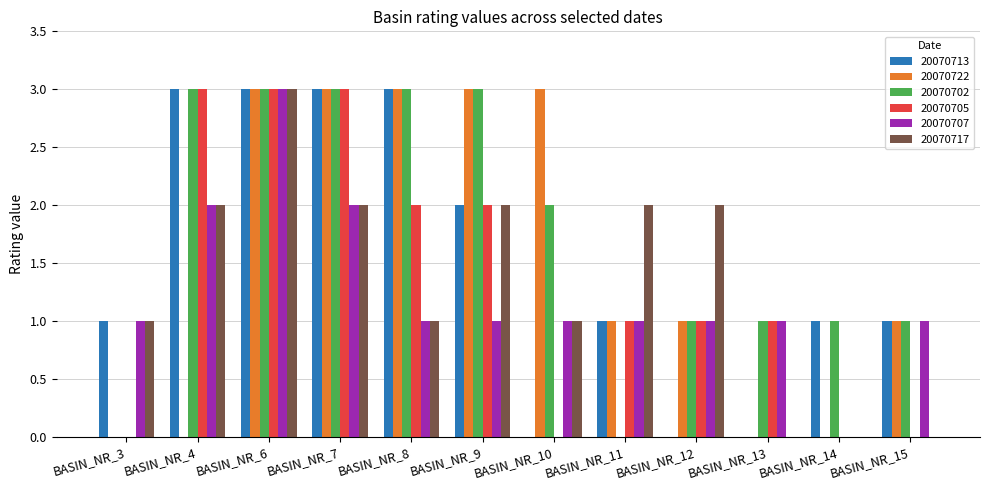

Reading left to right, transcribe all the data shown in this chart.

20070713: 1	3	3	3	3	2	0	1	0	0	1	1
20070722: 0	0	3	3	3	3	3	1	1	0	0	1
20070702: 0	3	3	3	3	3	2	0	1	1	1	1
20070705: 0	3	3	3	2	2	0	1	1	1	0	0
20070707: 1	2	3	2	1	1	1	1	1	1	0	1
20070717: 1	2	3	2	1	2	1	2	2	0	0	0